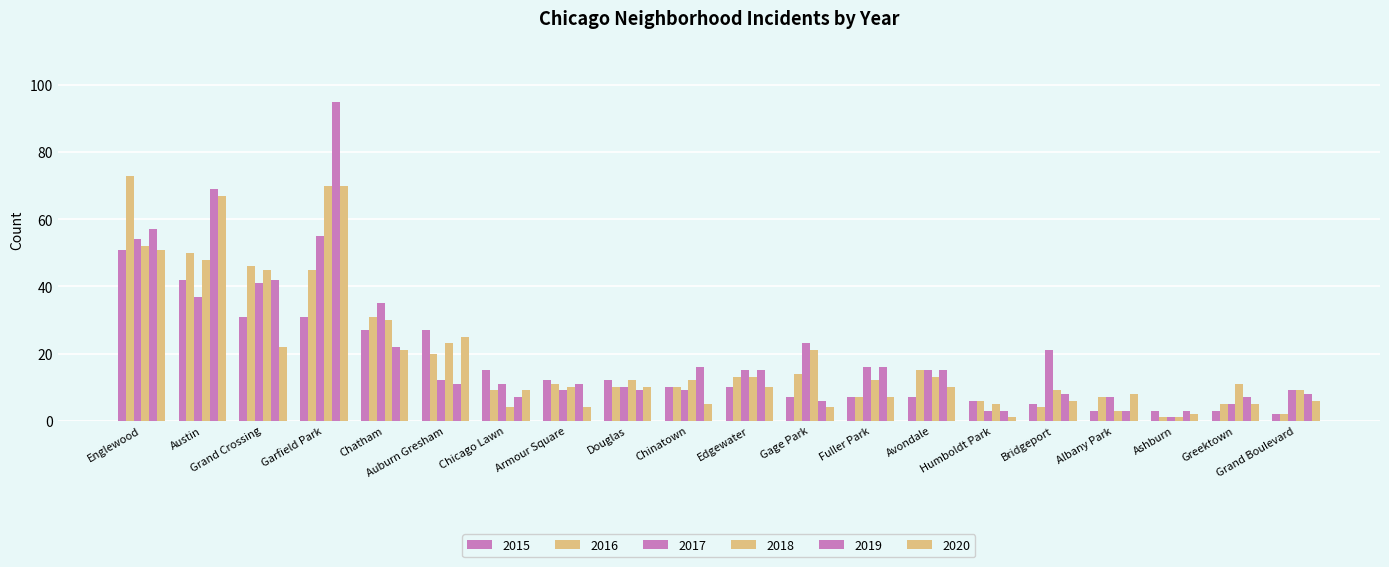

What is the maximum value for 2017?

55